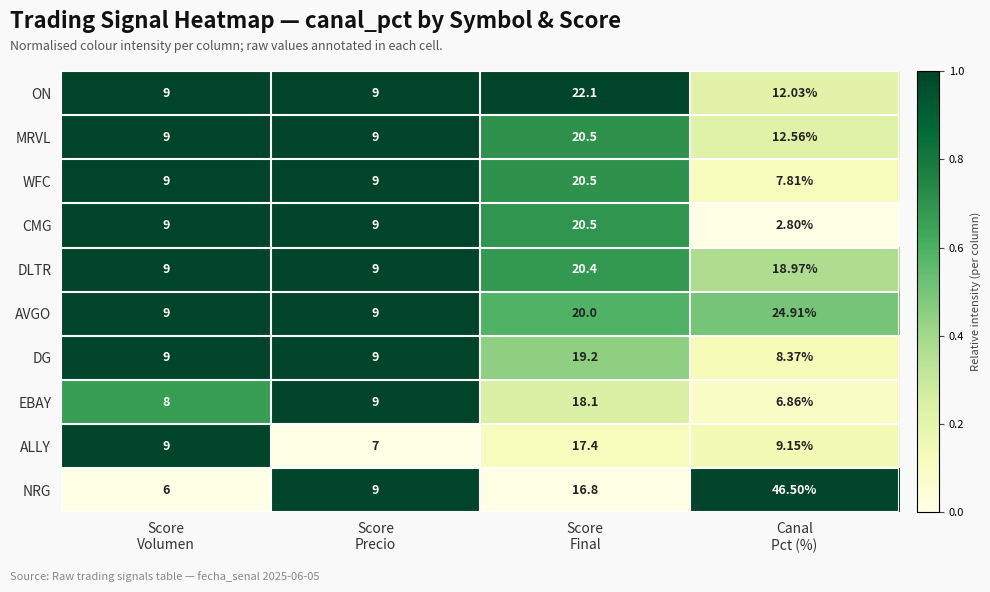

Which series has the largest range (max minus min)?

NRG